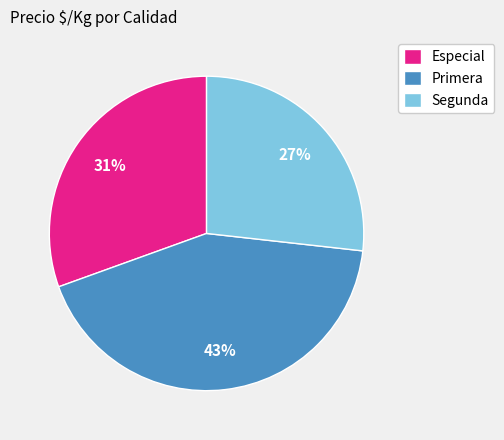

Which slice is the largest?

Primera